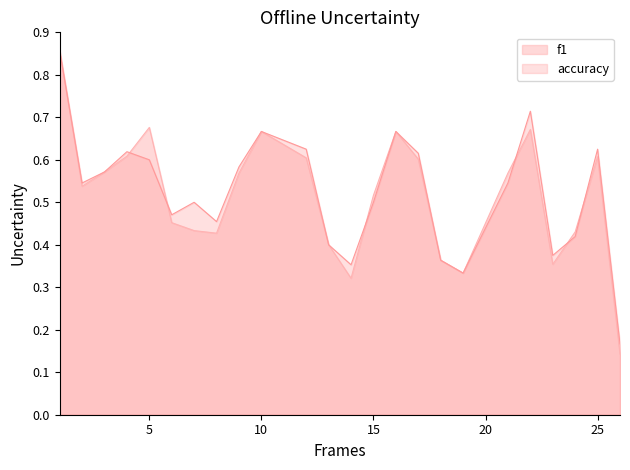

How many lines are shown in the chart?

2